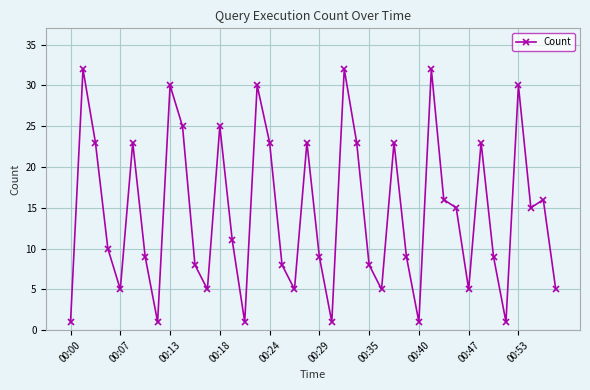

What is the smallest value displayed?

1